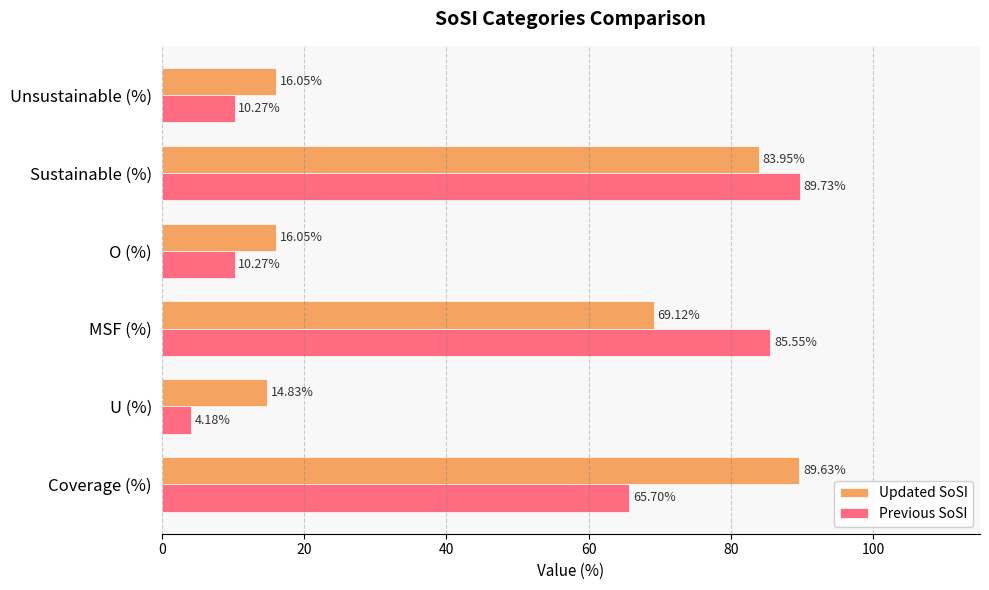

Between MSF (%) and O (%), which series saw the biggest shift?

Previous SoSI